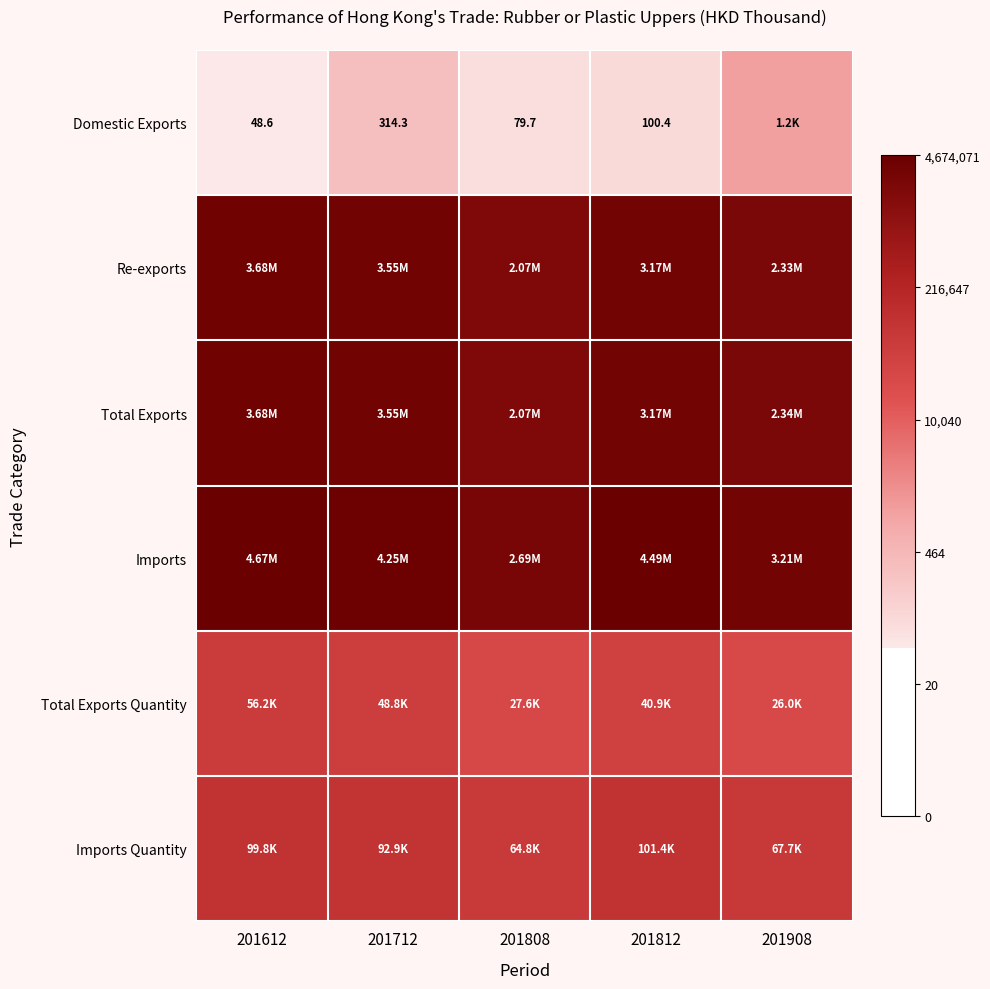

How many series are shown in this chart?

6